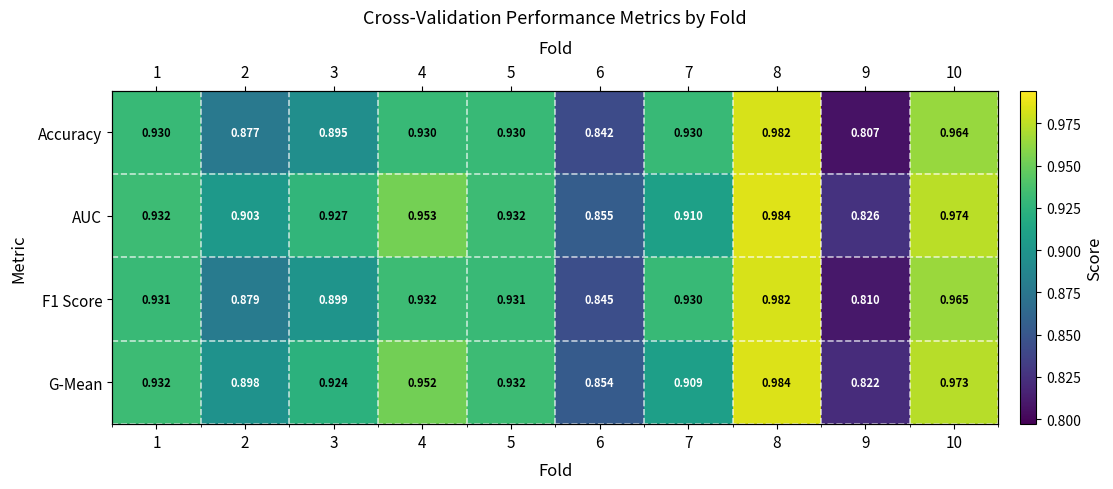

List the labels in order of F1 Score value, largest first.

8, 10, 4, 1, 5, 7, 3, 2, 6, 9